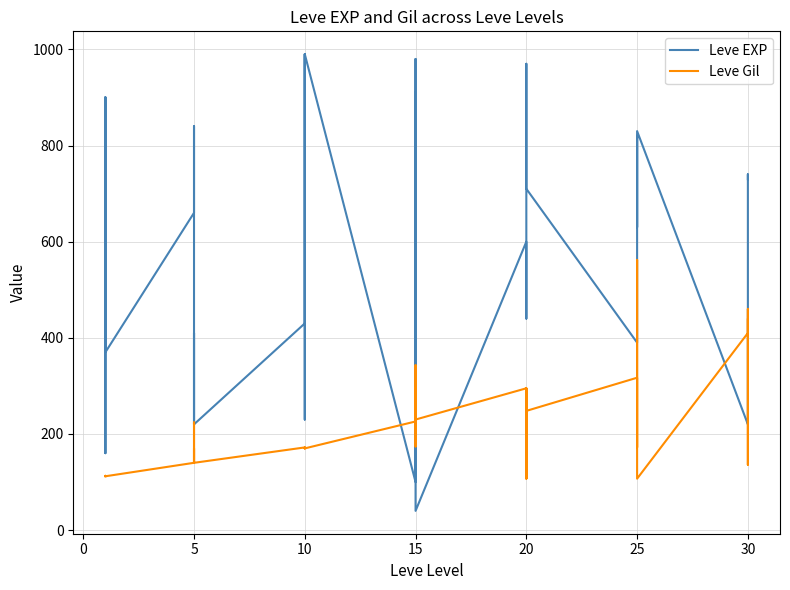

How many values in the Leve EXP series exceed 600?

17